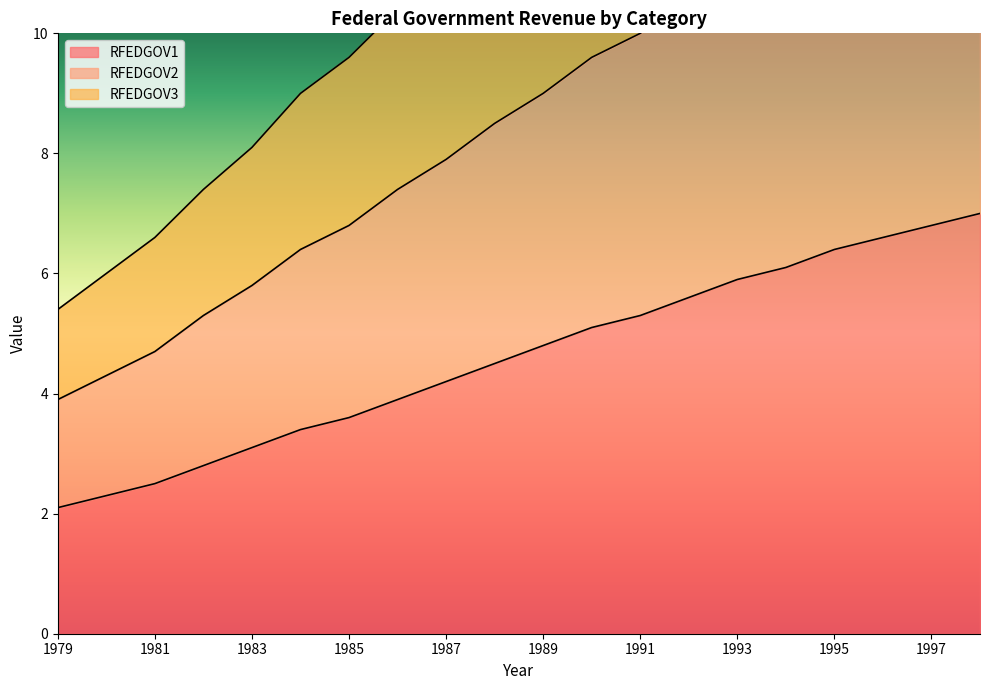

Reading left to right, transcribe all the data shown in this chart.

RFEDGOV1: 1979=2.1	1980=2.3	1981=2.5	1982=2.8	1983=3.1	1984=3.4	1985=3.6	1986=3.9	1987=4.2	1988=4.5	1989=4.8	1990=5.1	1991=5.3	1992=5.6	1993=5.9	1994=6.1	1995=6.4	1996=6.6	1997=6.8	1998=7.0
RFEDGOV2: 1979=3.9	1980=4.3	1981=4.7	1982=5.3	1983=5.8	1984=6.4	1985=6.8	1986=7.4	1987=7.9	1988=8.5	1989=9.0	1990=9.6	1991=10.0	1992=10.6	1993=11.1	1994=11.5	1995=12.0	1996=12.4	1997=12.8	1998=13.2
RFEDGOV3: 1979=5.4	1980=6.0	1981=6.6	1982=7.4	1983=8.1	1984=9.0	1985=9.6	1986=10.4	1987=11.1	1988=12.0	1989=12.7	1990=13.5	1991=14.1	1992=14.9	1993=15.6	1994=16.2	1995=16.9	1996=17.5	1997=18.0	1998=18.6